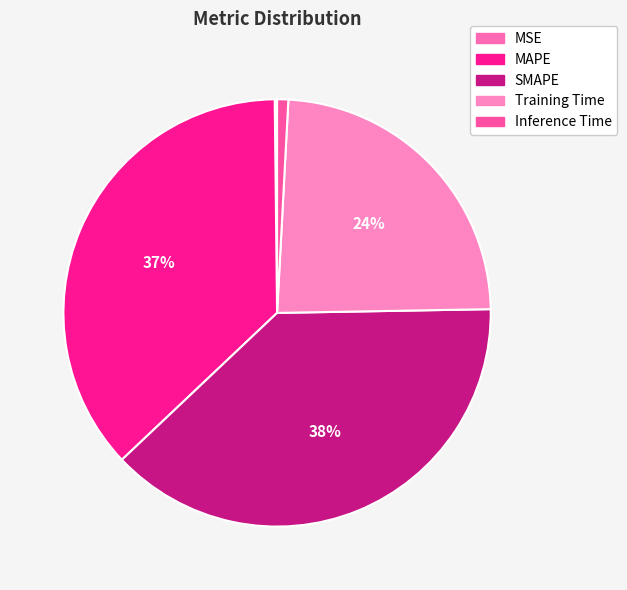

Rank the categories by value from lowest to highest.

MSE, Inference Time, Training Time, MAPE, SMAPE